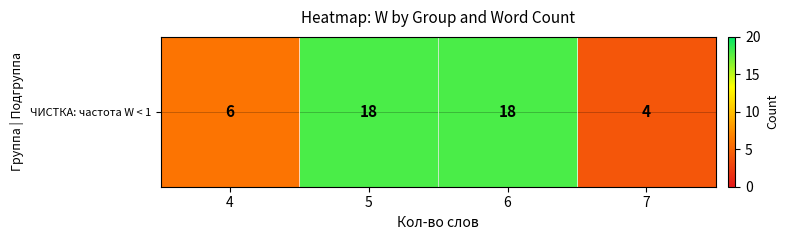

What is the smallest value displayed?

4